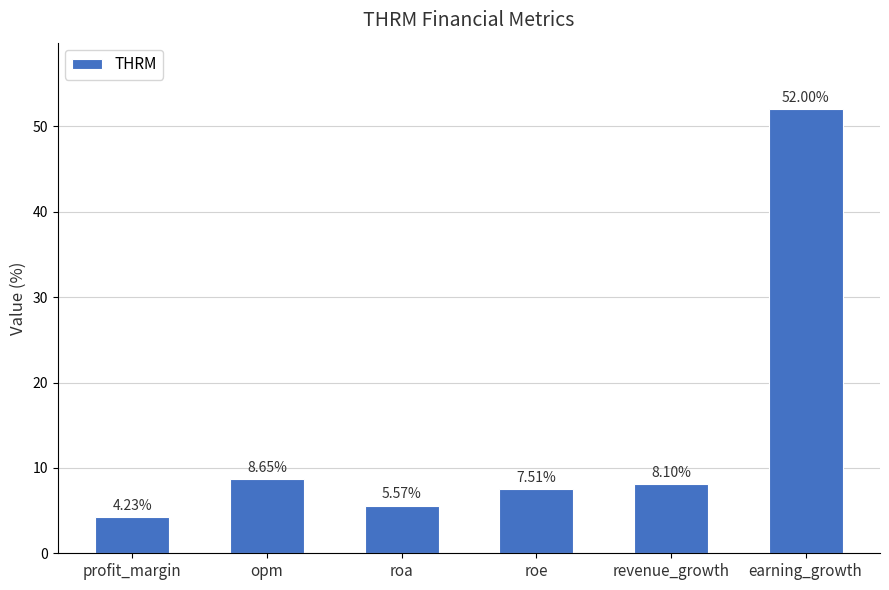

Rank the categories by value from highest to lowest.

earning_growth, opm, revenue_growth, roe, roa, profit_margin